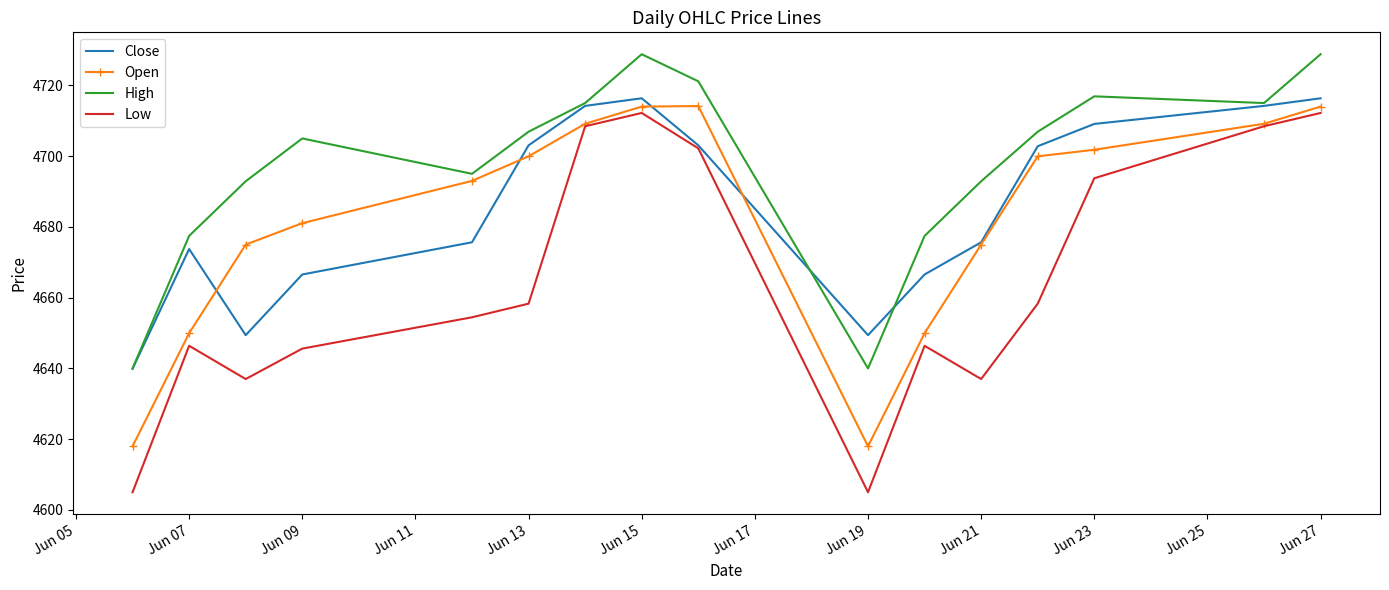

True or false: High and Low cross at least once.

False